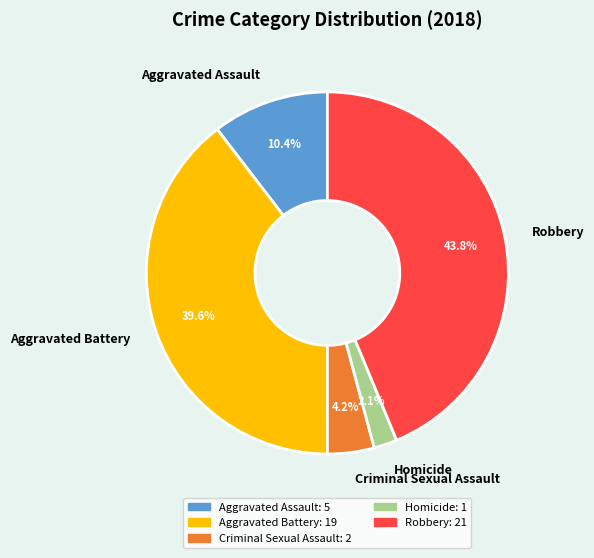

Is there a majority slice in this chart?

No